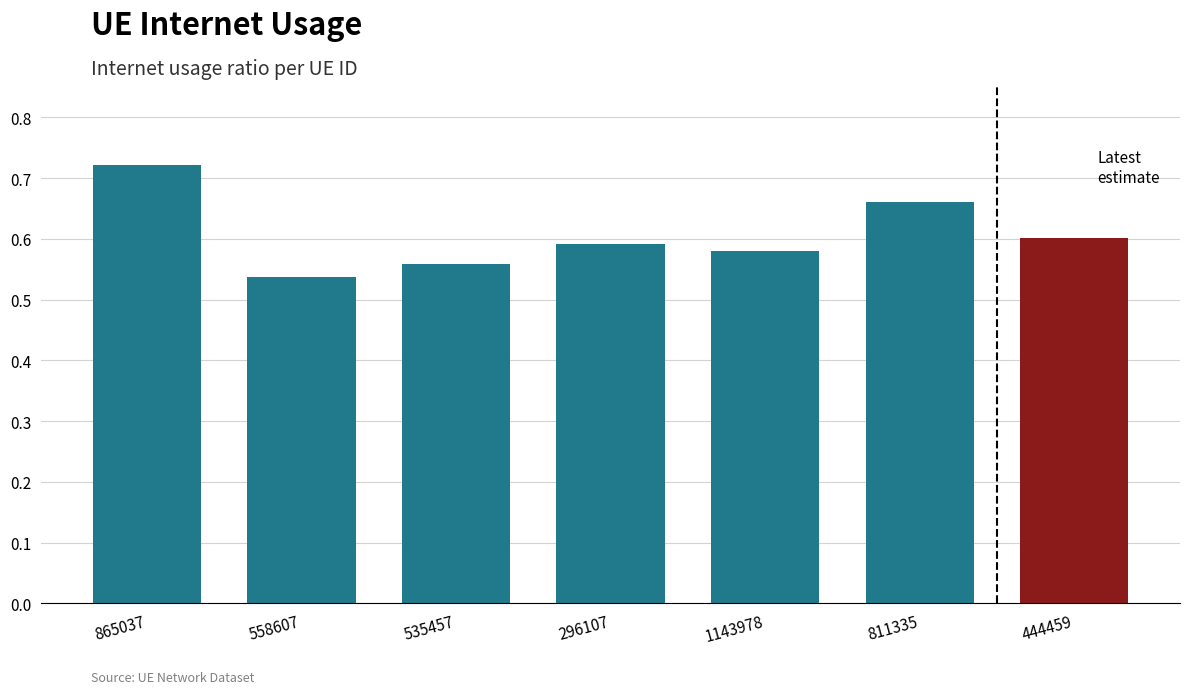

At which label is the value closest to 0?

558607